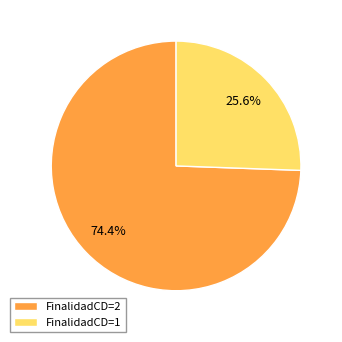

Is there any slice that represents more than half of the pie?

Yes